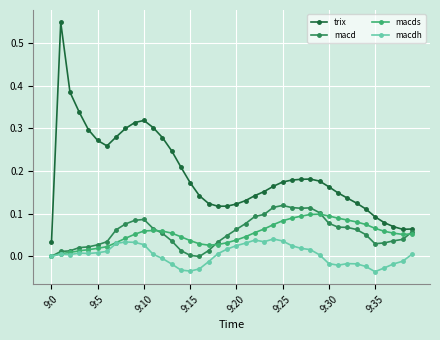

What is the sum of all trix values?

7.7